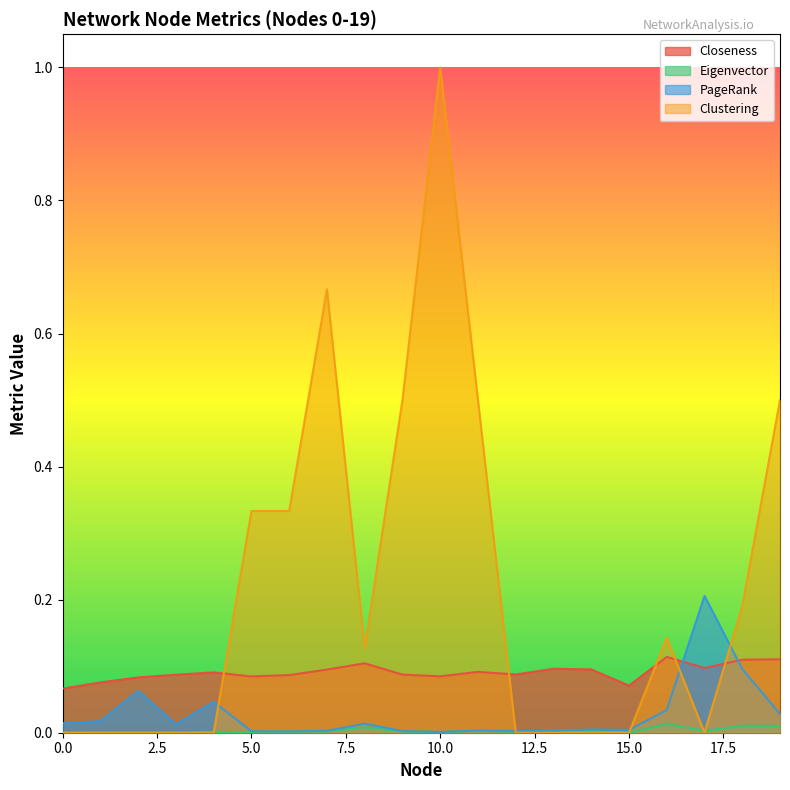

What is the difference between the highest and lowest values at 5?

0.3